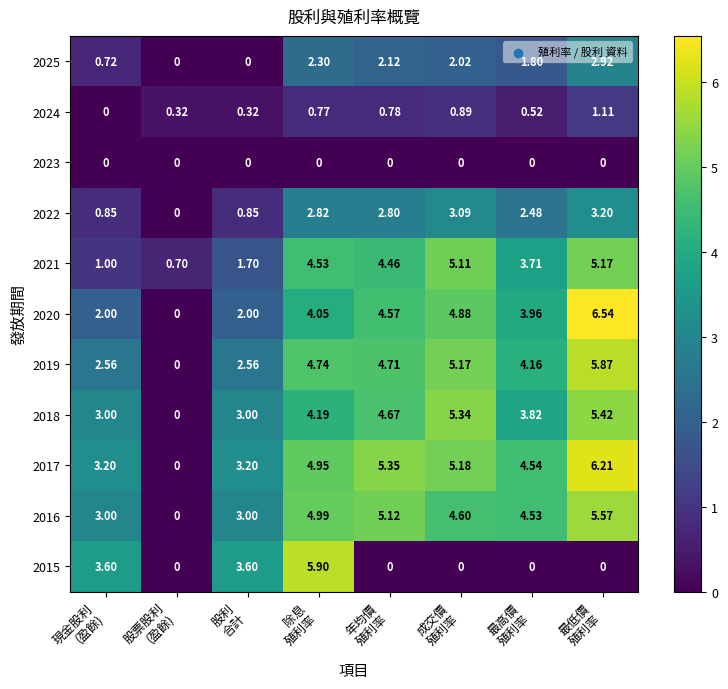

How many values in the 2017 series exceed 4?

5